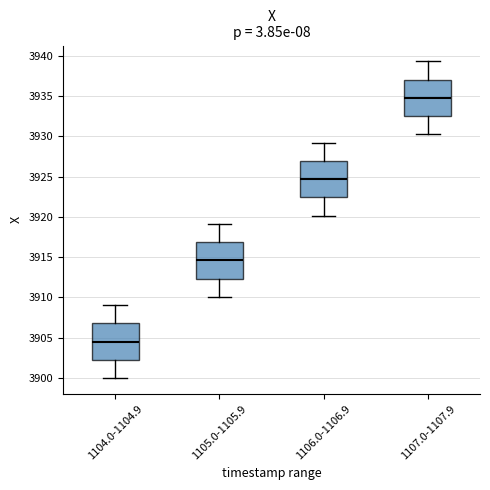

Reading left to right, read every box against the y-axis: the position of its median line, the range the box covers, and the ends of its whiskers. The values are not printed on the chart, so give them approximately, as read against the axis.

1104.0-1104.9: median 3904.5, box 3902.0 to 3907.0, whiskers 3900.0 to 3909.0
1105.0-1105.9: median 3914.5, box 3912.5 to 3917.0, whiskers 3910.0 to 3919.0
1106.0-1106.9: median 3924.5, box 3922.5 to 3927.0, whiskers 3920.0 to 3929.0
1107.0-1107.9: median 3935.0, box 3932.5 to 3937.0, whiskers 3930.0 to 3939.5